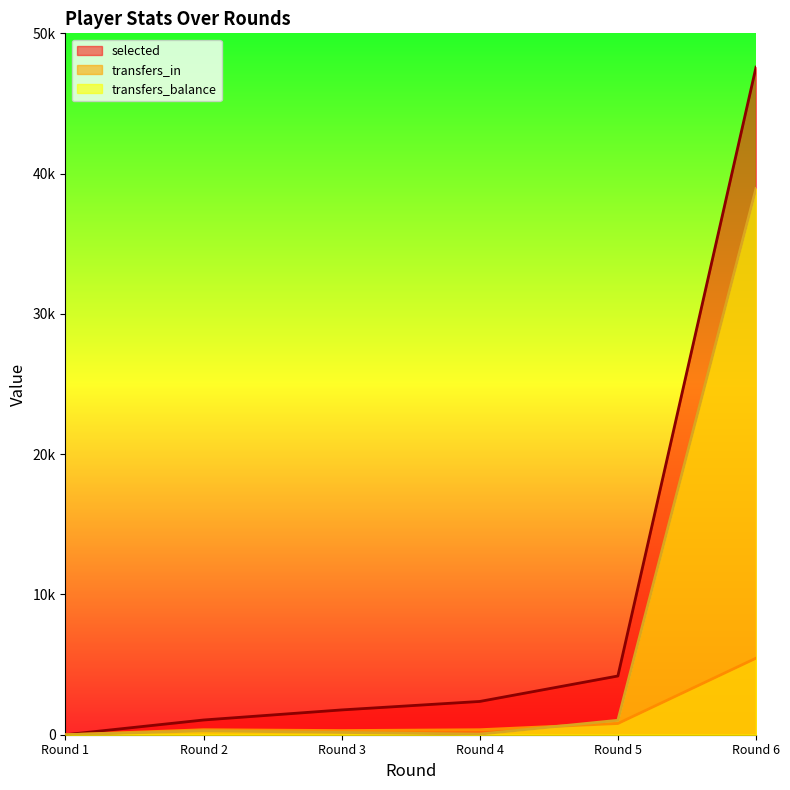

At which category is the sum across all series the highest?

Round 6